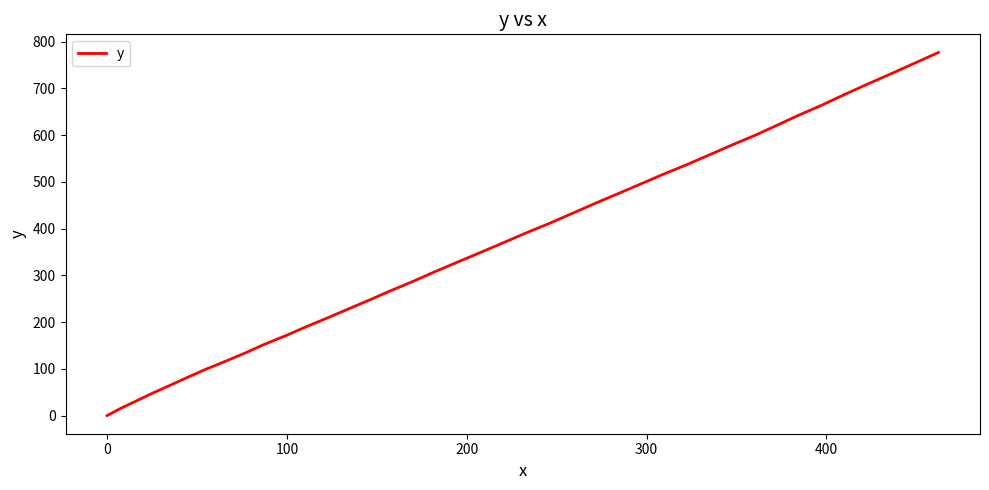

What is the difference between the maximum and minimum values?

776.8